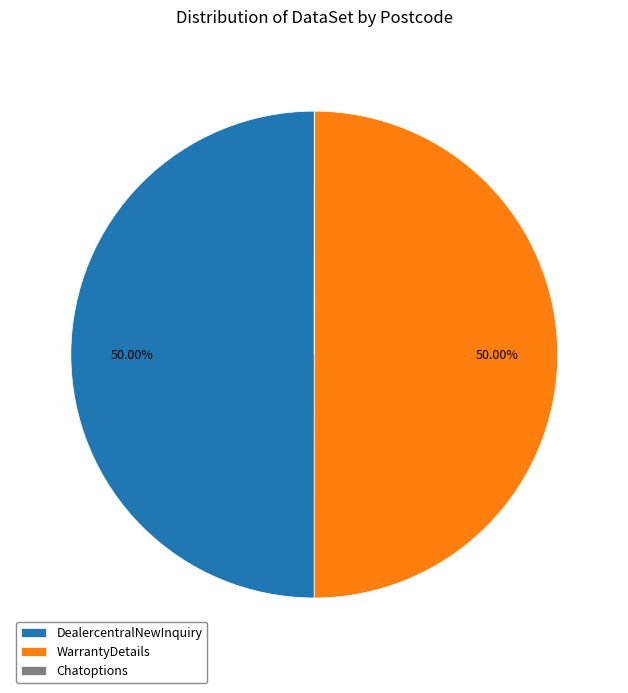

To the nearest percent, what is the average slice percentage?

33%